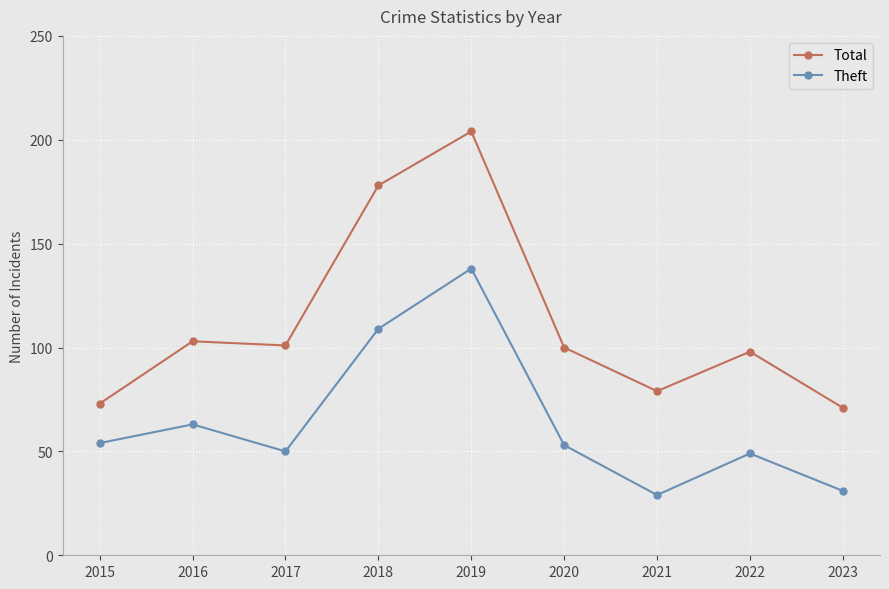

What are all the series names shown in the legend?

Total, Theft